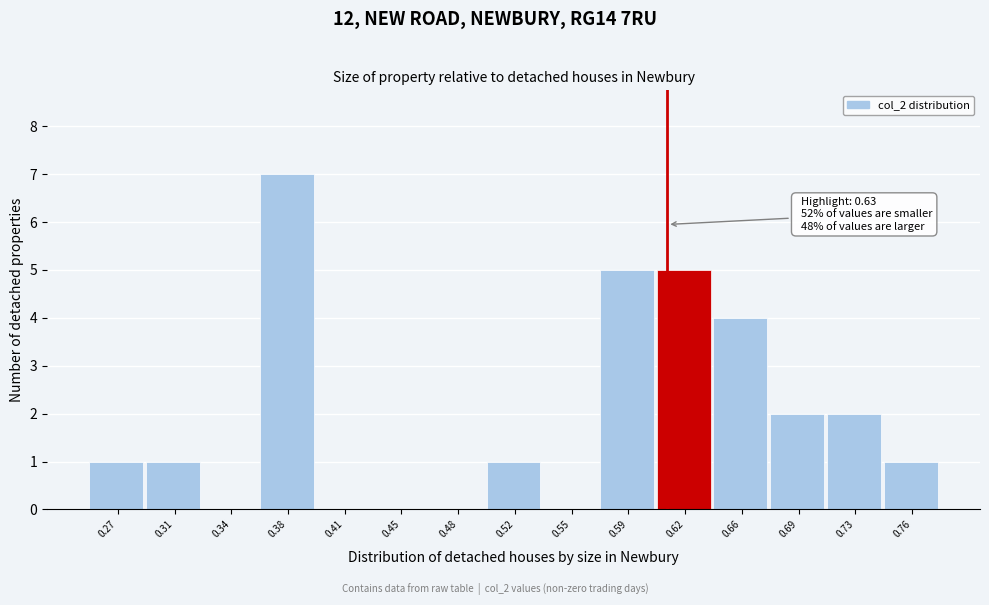

Reading left to right, extract all data points from this chart.

0.27=1	0.31=1	0.34=0	0.38=7	0.41=0	0.45=0	0.48=0	0.52=1	0.55=0	0.59=5	0.62=5	0.66=4	0.69=2	0.73=2	0.76=1